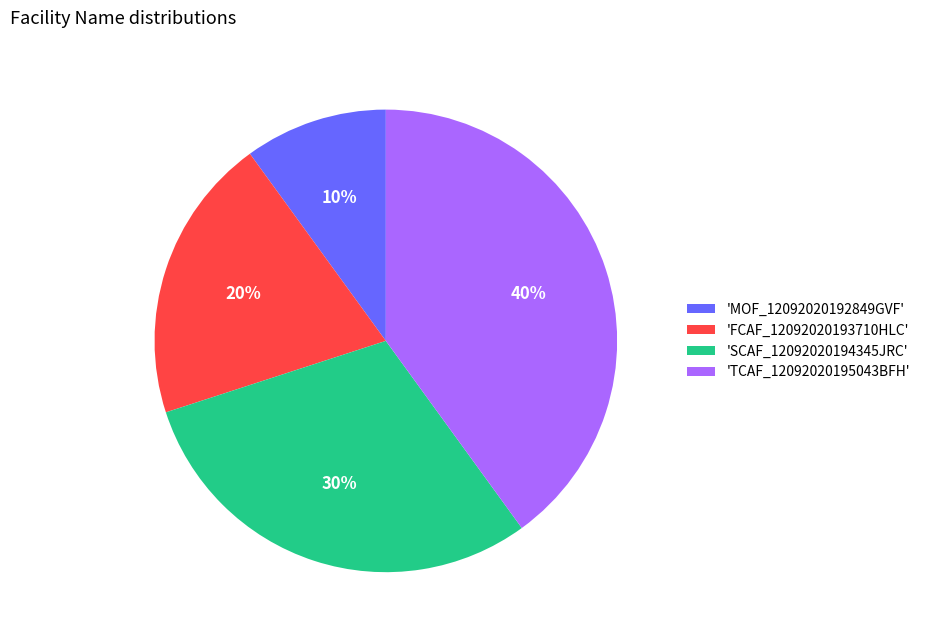

Is there any slice that represents more than half of the pie?

No